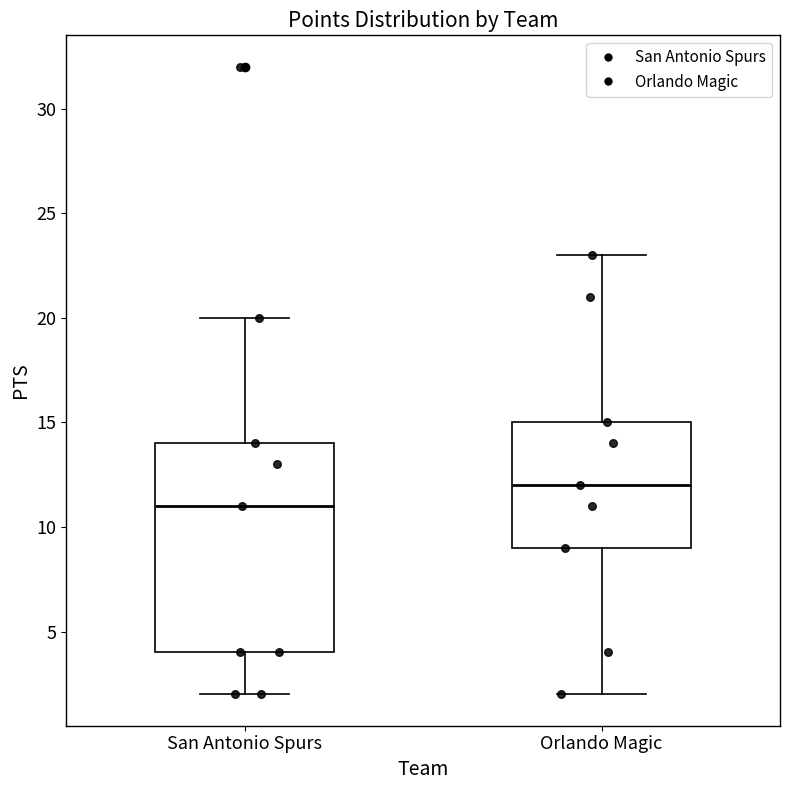

Where is the upper edge of the box for San Antonio Spurs on the y-axis? The values are not printed on the chart, so give them approximately, as read against the axis.

14